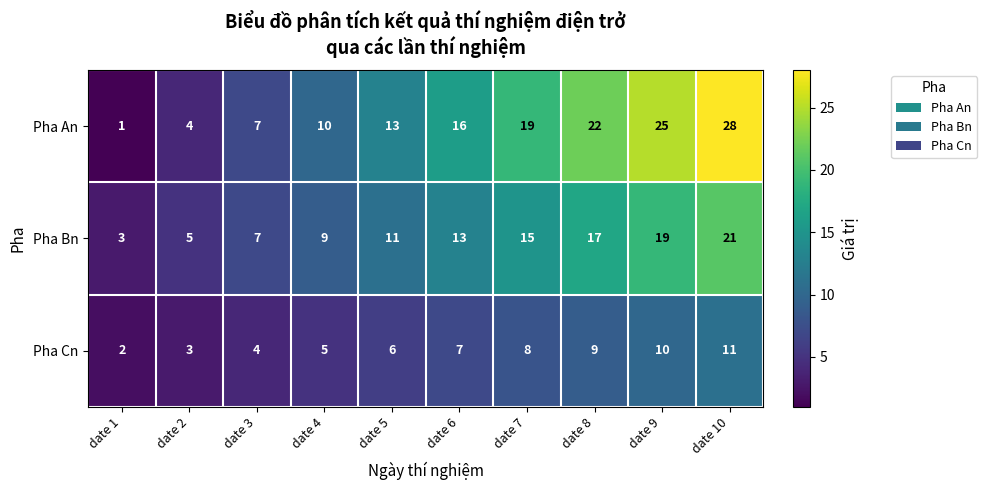

Which series has the largest range (max minus min)?

Pha An